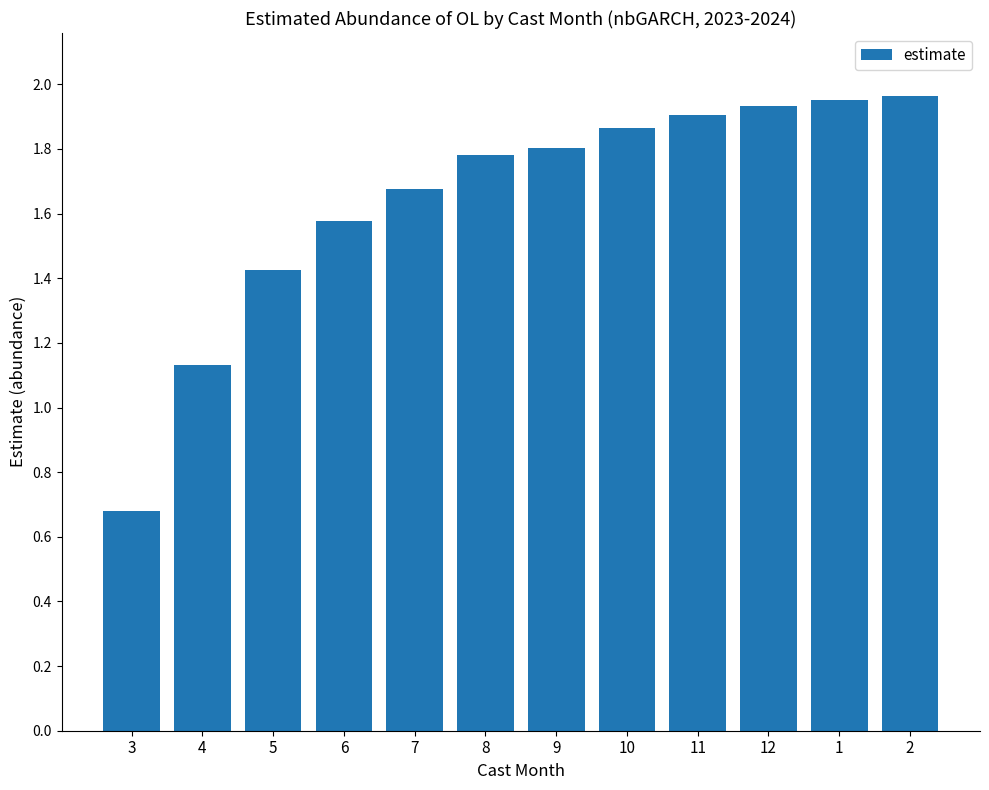

The chart shows a value of 2.9 at 8. True or false?

False